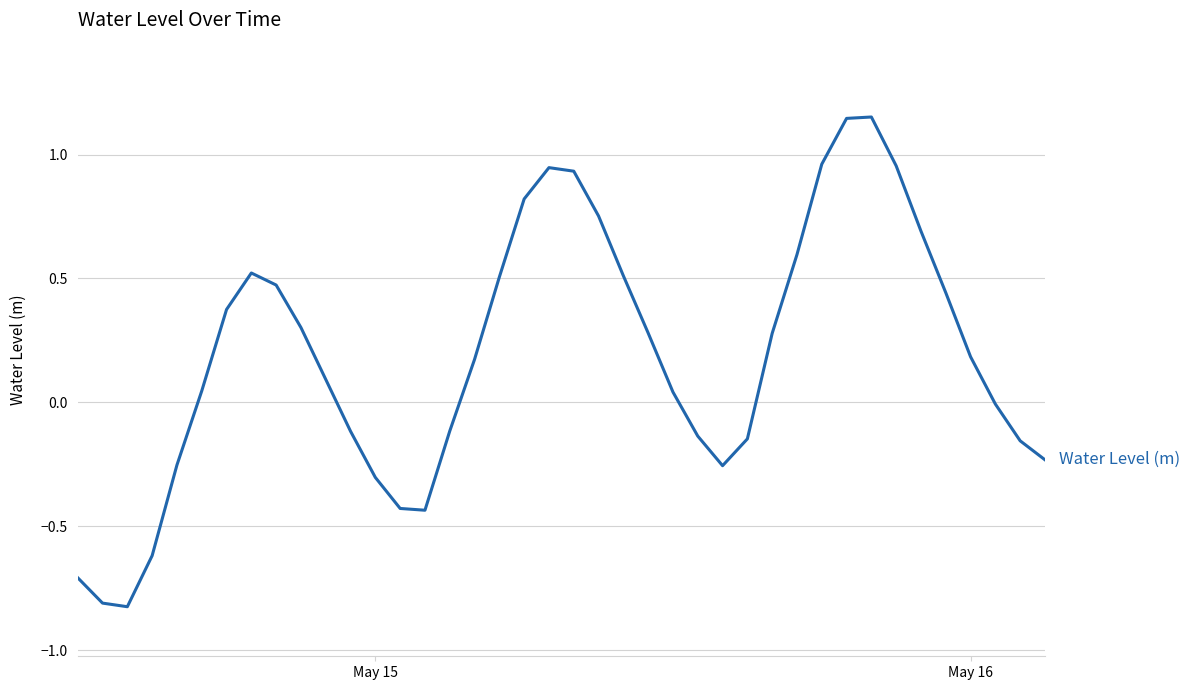

What is the difference between the maximum and minimum values?

2.0